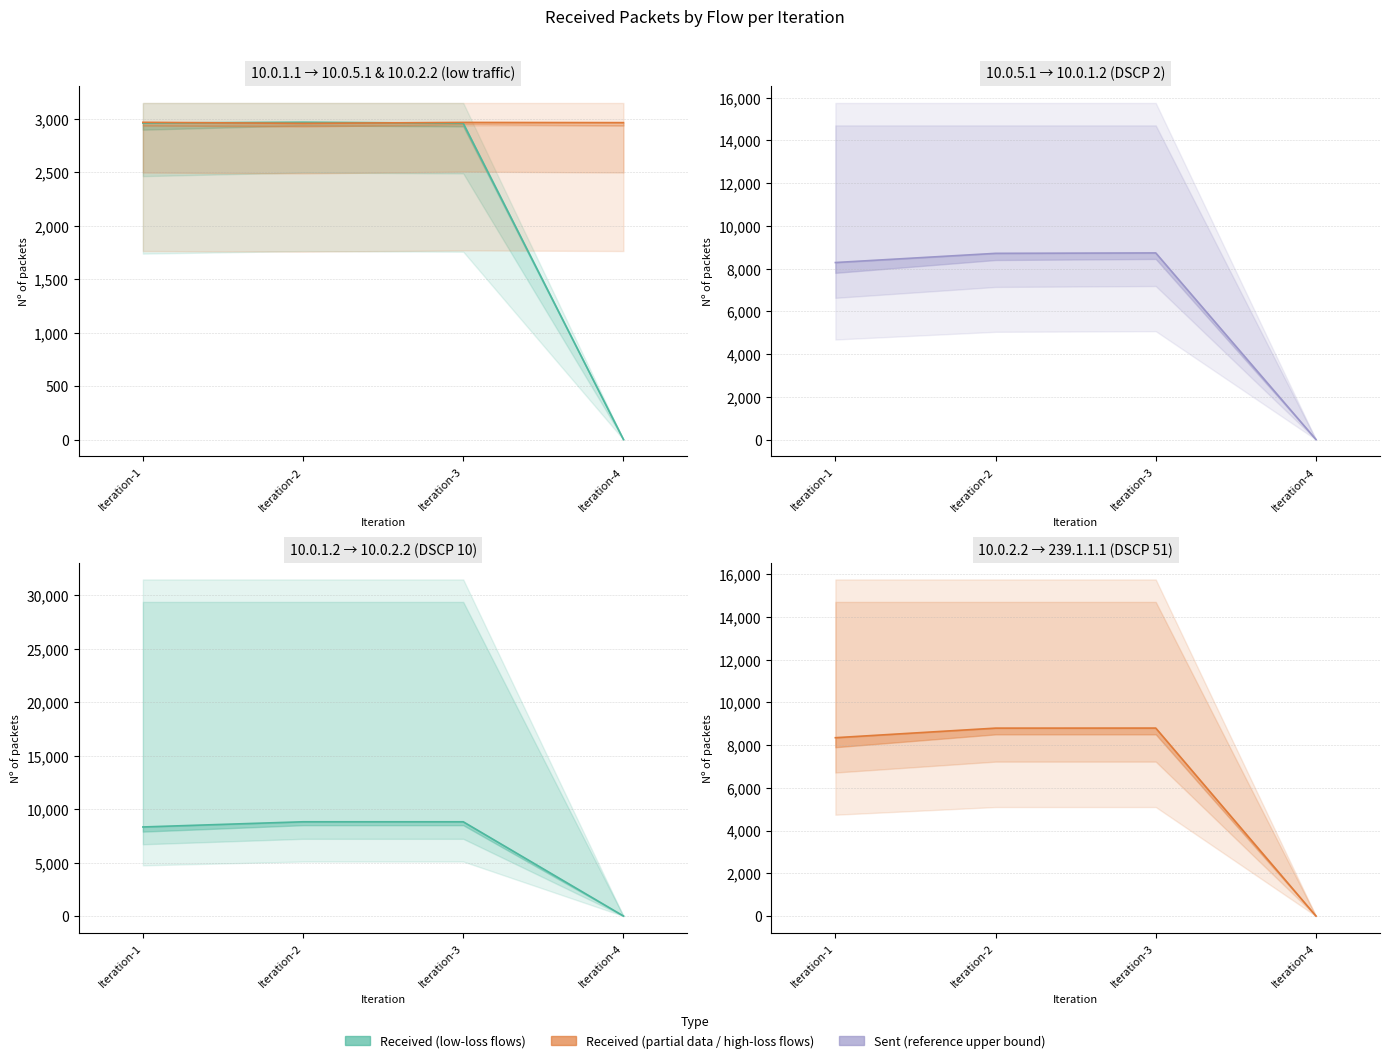

Is it true that 10.0.5.1->10.0.1.2 (port 53046) equals 5213.5 at Iteration-4?

False